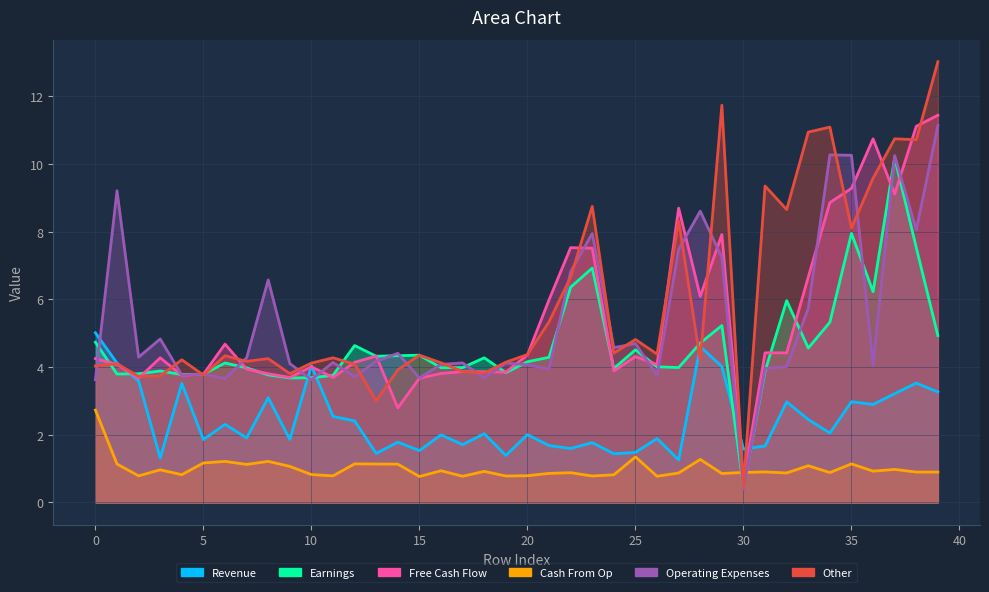

List the series in order of their peak value, lowest first.

Cash From Op, Revenue, Earnings, Operating Expenses, Free Cash Flow, Other